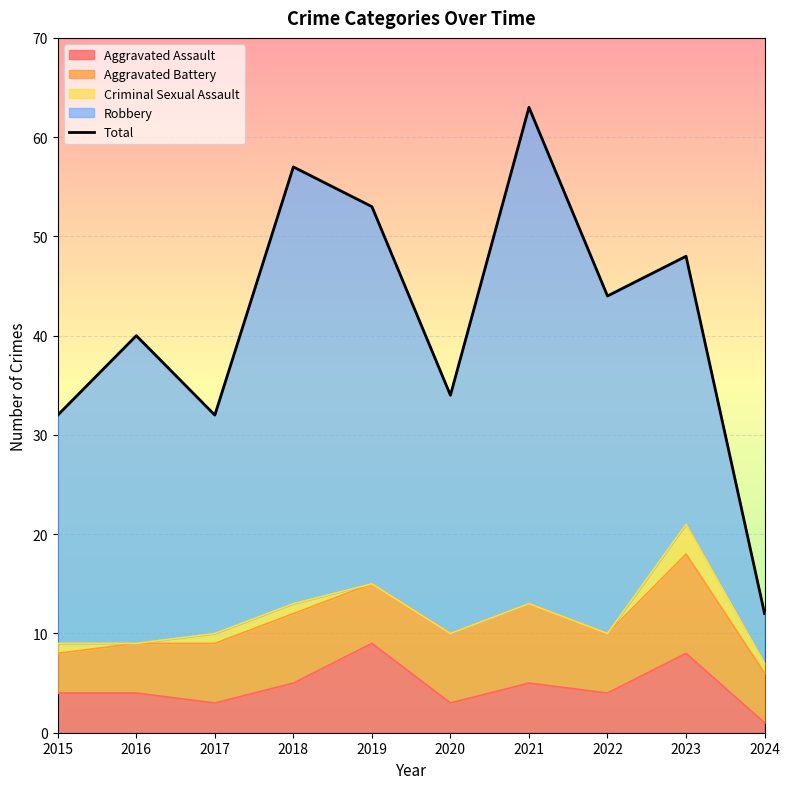

Which has a higher value, 2016 or 2020?

2016